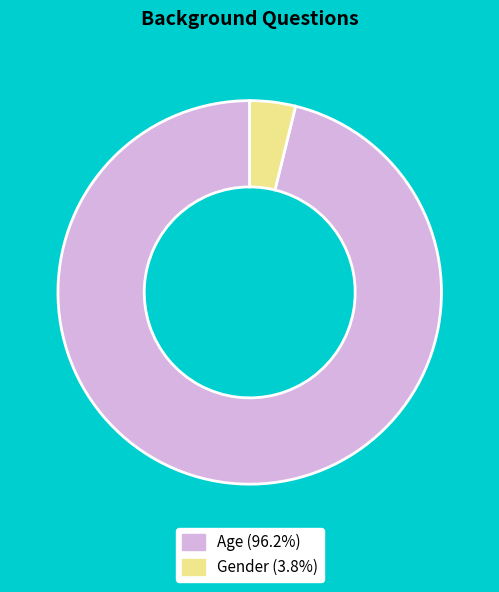

Do Age (96.2%) and Gender (3.8%) together represent more than half of the pie?

Yes